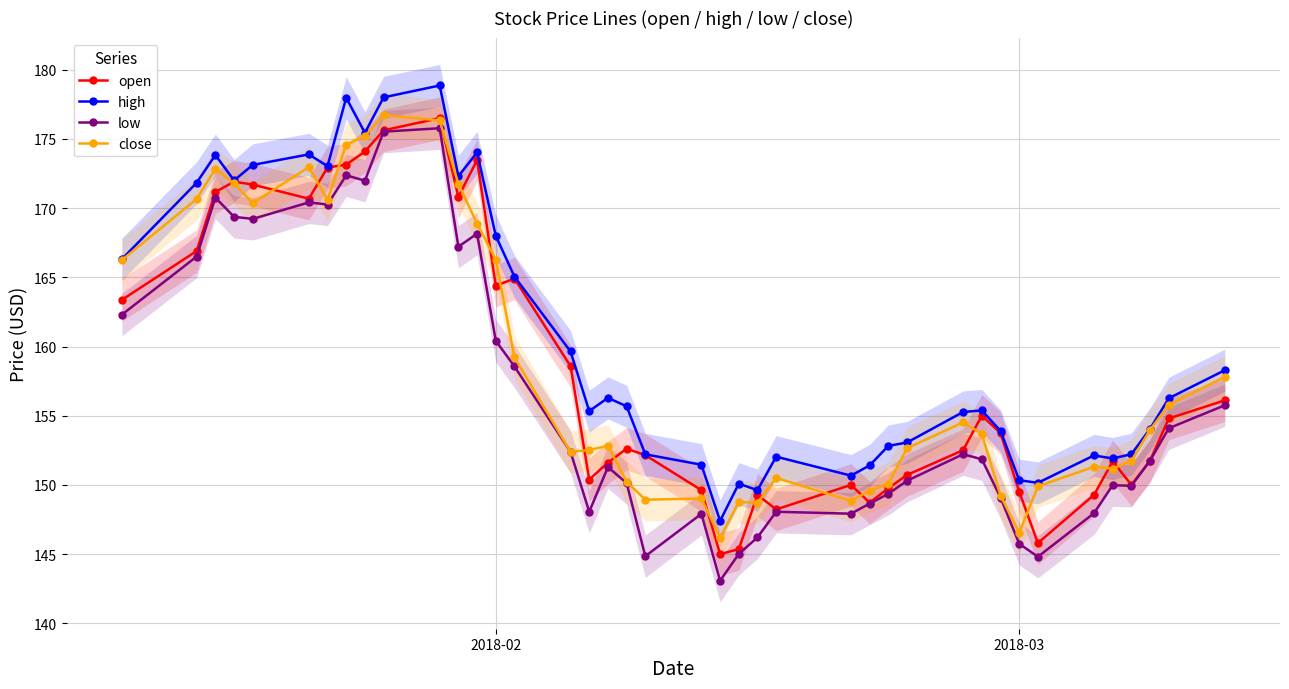

List the series in order of their peak value, highest first.

high, close, open, low